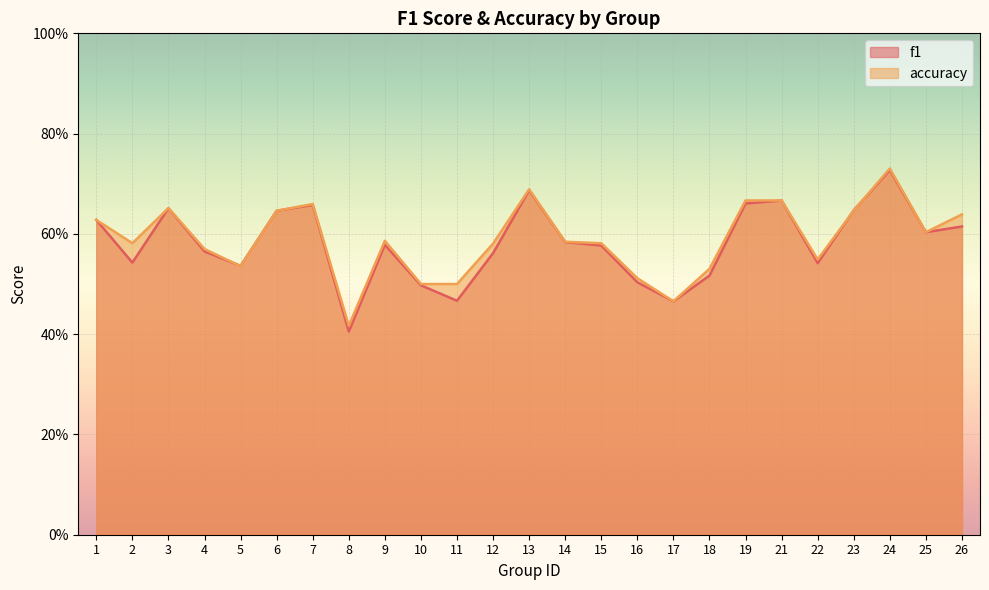

True or false: f1 and accuracy cross at least once.

True